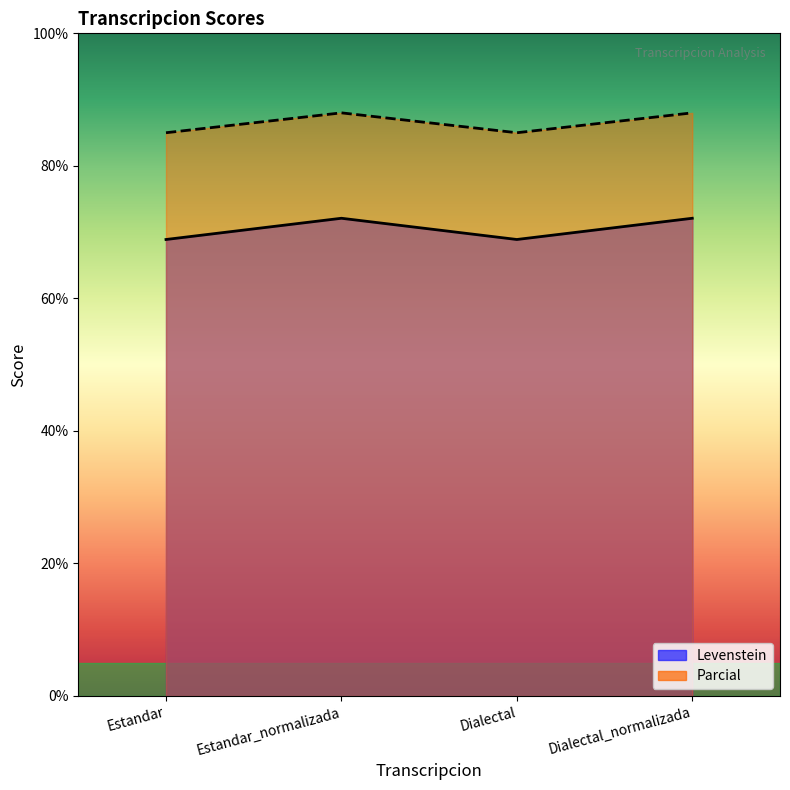

True or false: Levenstein has a value of 68.9 at Dialectal.

True